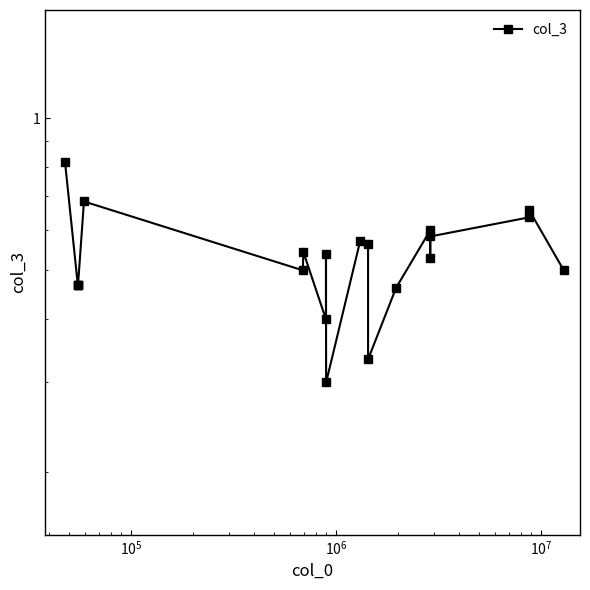

What is the approximate value at $\mathdefault{10^{6}}$?

0.5